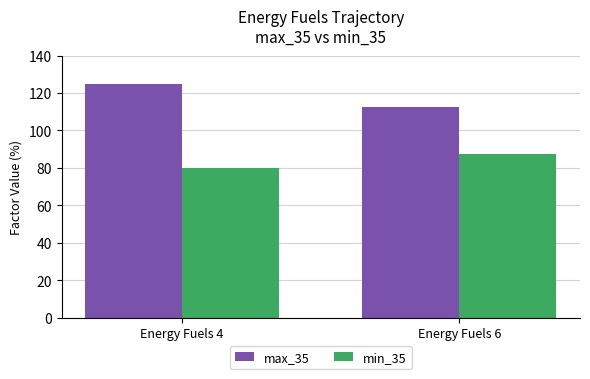

Are the bars horizontal?

No